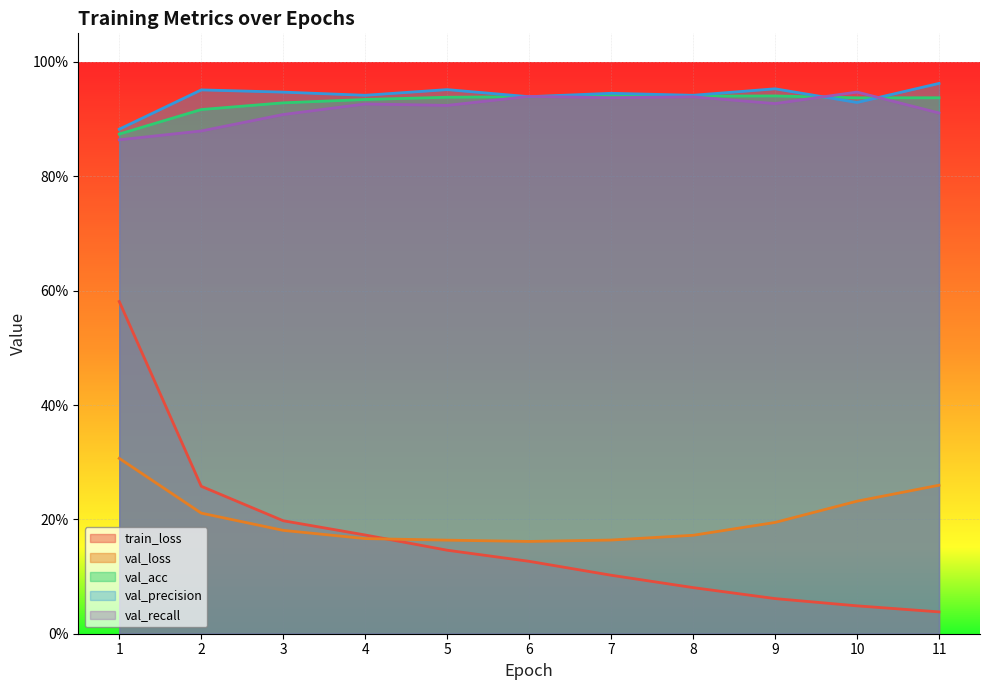

What is the maximum value shown in the chart?

1.0